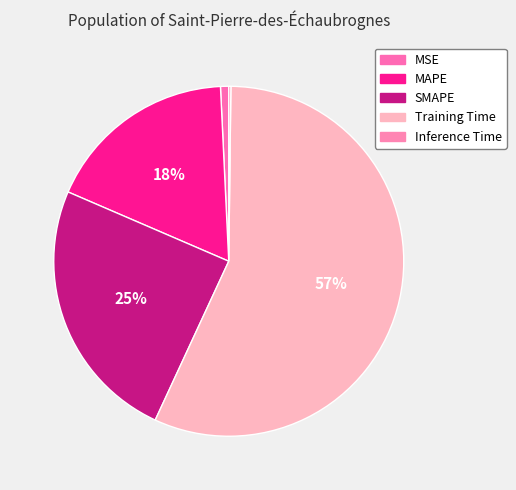

What portion of the pie excludes Training Time?

43.3%